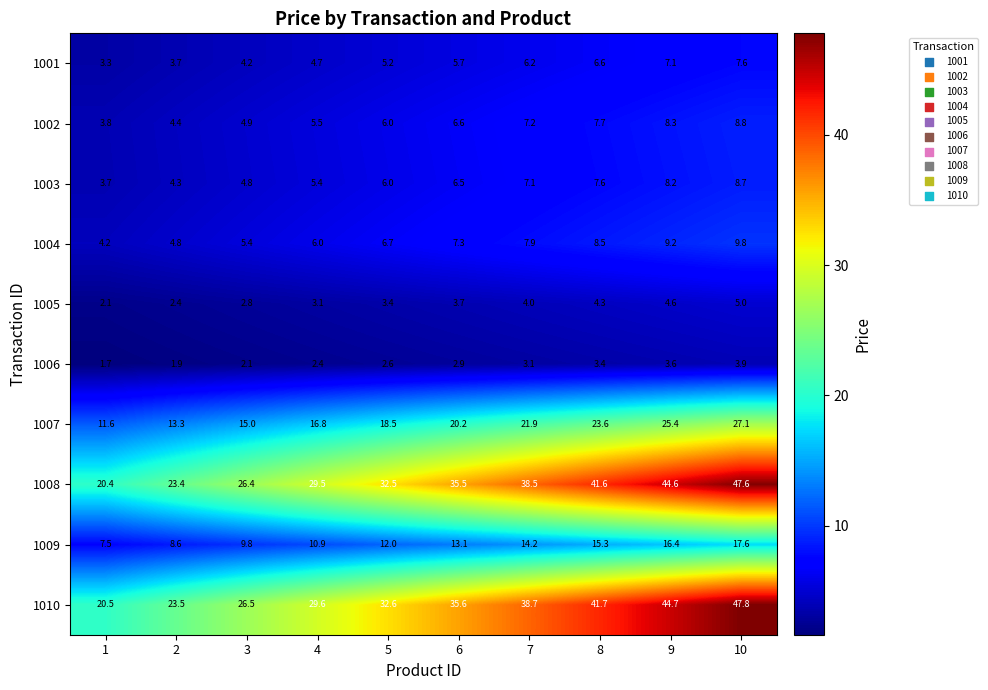

At which category is the sum across all series the highest?

10